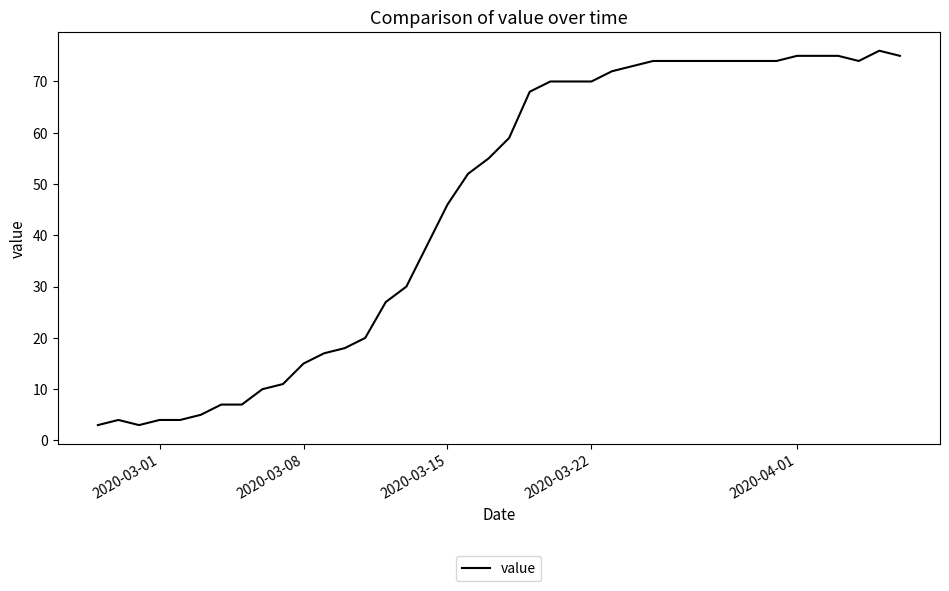

What is the greatest value displayed?

76